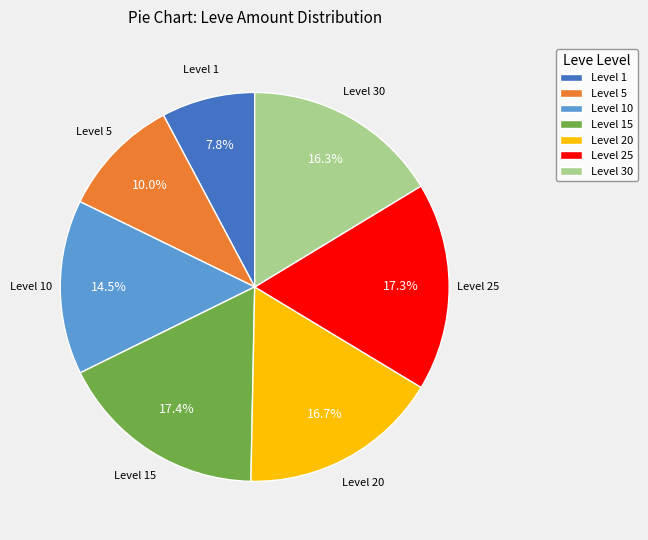

Count the number of slices in the pie.

7